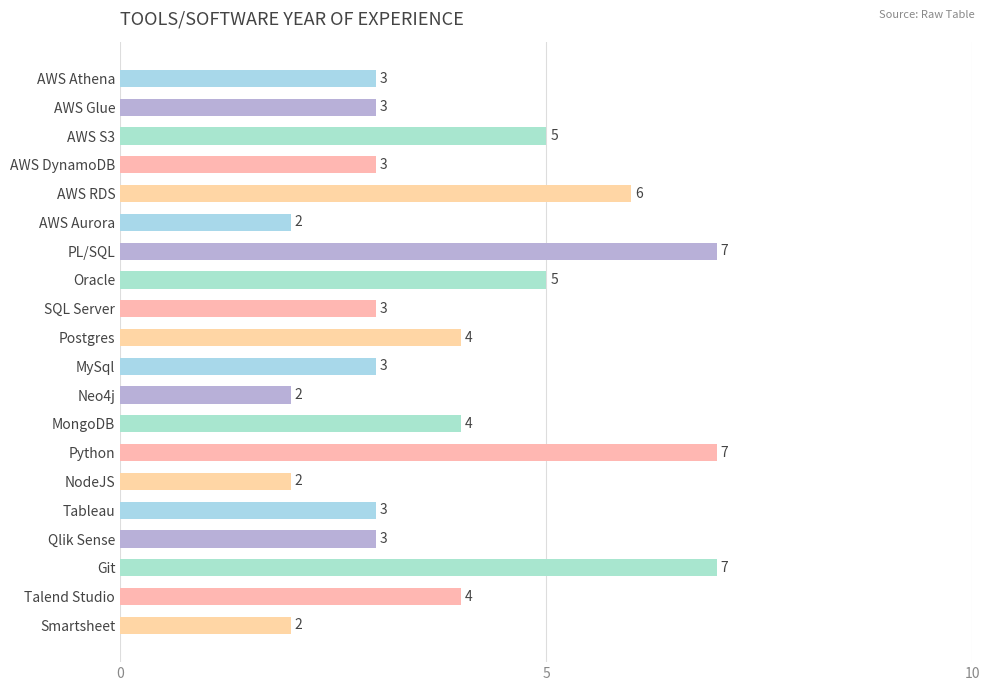

Reading bottom to top, list all the values displayed in this chart.

Smartsheet=2	Talend Studio=4	Git=7	Qlik Sense=3	Tableau=3	NodeJS=2	Python=7	MongoDB=4	Neo4j=2	MySql=3	Postgres=4	SQL Server=3	Oracle=5	PL/SQL=7	AWS Aurora=2	AWS RDS=6	AWS DynamoDB=3	AWS S3=5	AWS Glue=3	AWS Athena=3